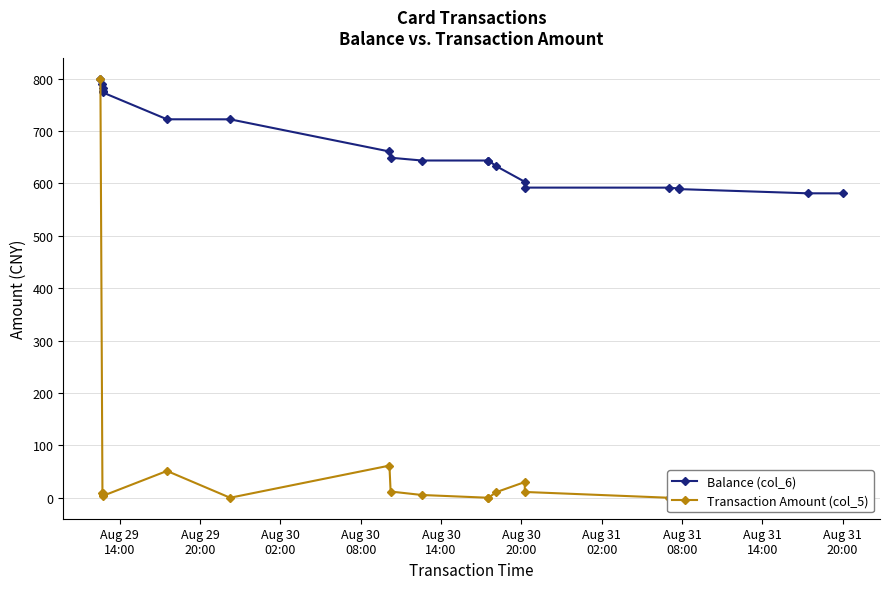

Rank the series by their average value, from lowest to highest.

Transaction Amount (col_5), Balance (col_6)